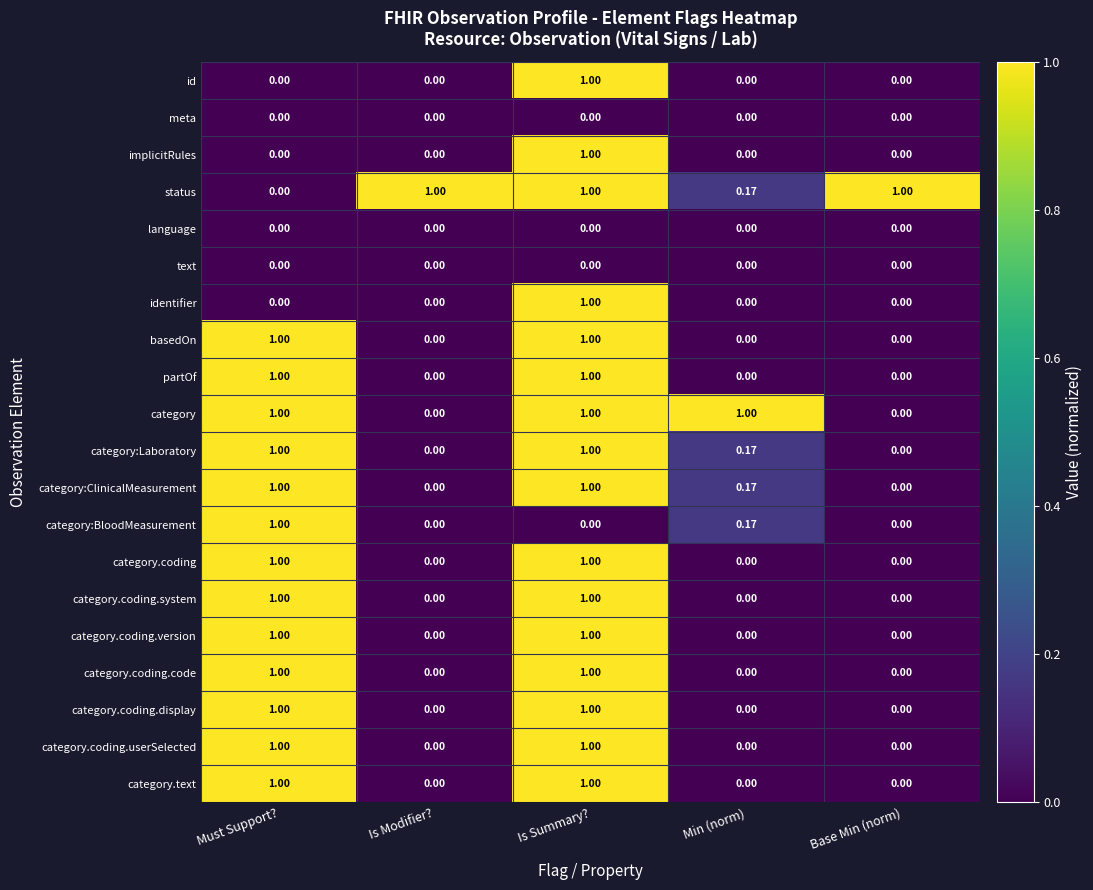

Which series changed the most between Is Modifier? and Min (norm)?

category